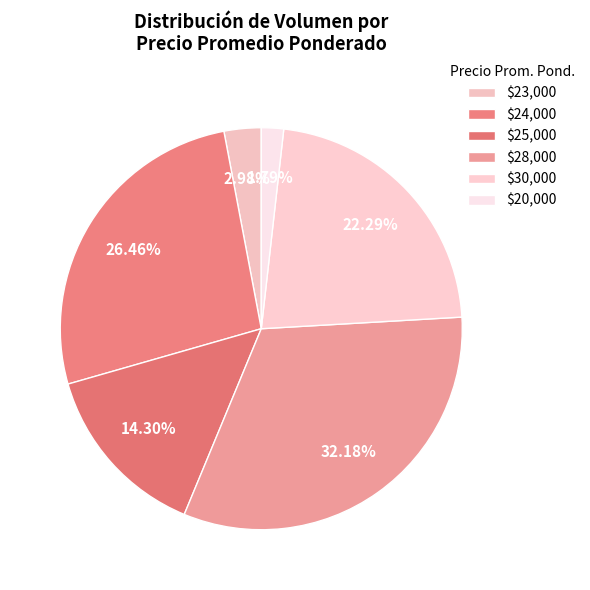

Count the number of slices in the pie.

6